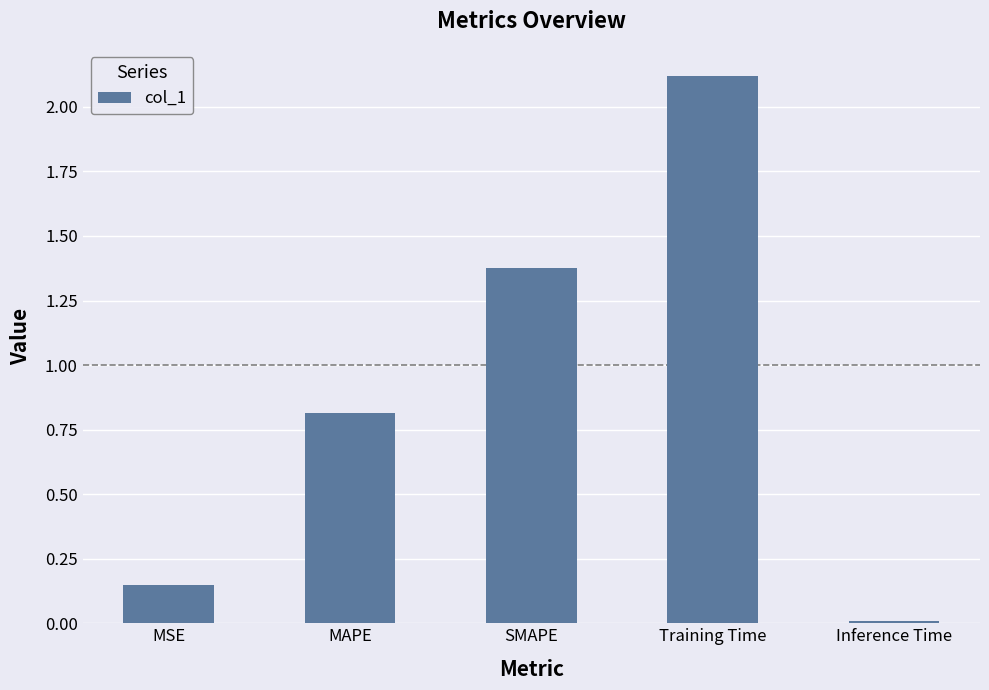

List the labels in order of value, smallest first.

Inference Time, MSE, MAPE, SMAPE, Training Time